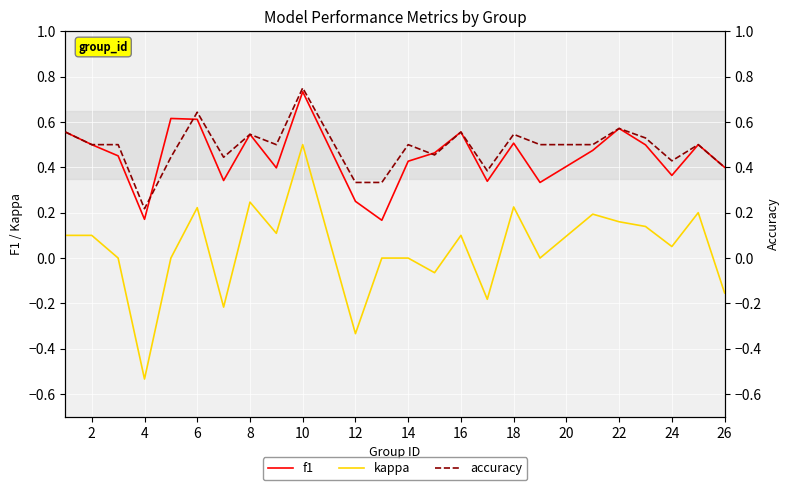

Is this an area chart (filled region under the line)?

No